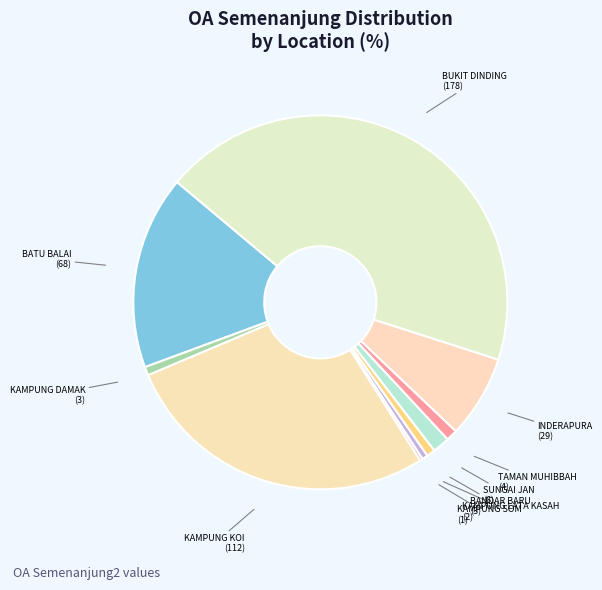

Does KAMPUNG DAMAK represent more than half of the total?

No